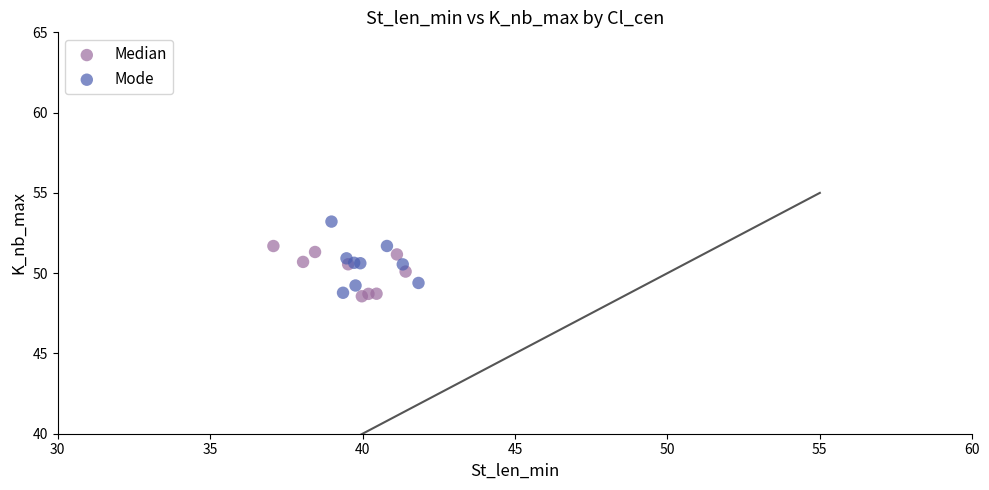

Which series contains the highest Y value?

Mode